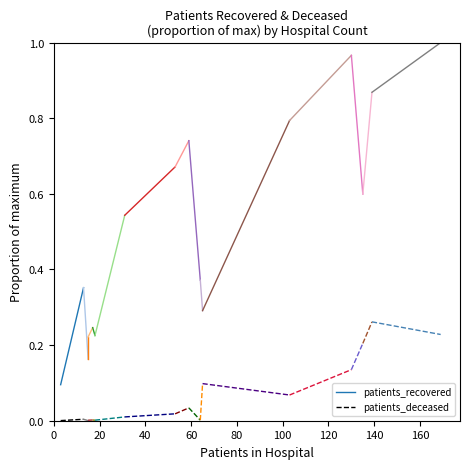

At 0, list the series in order from largest to smallest.

patients_recovered, patients_deceased